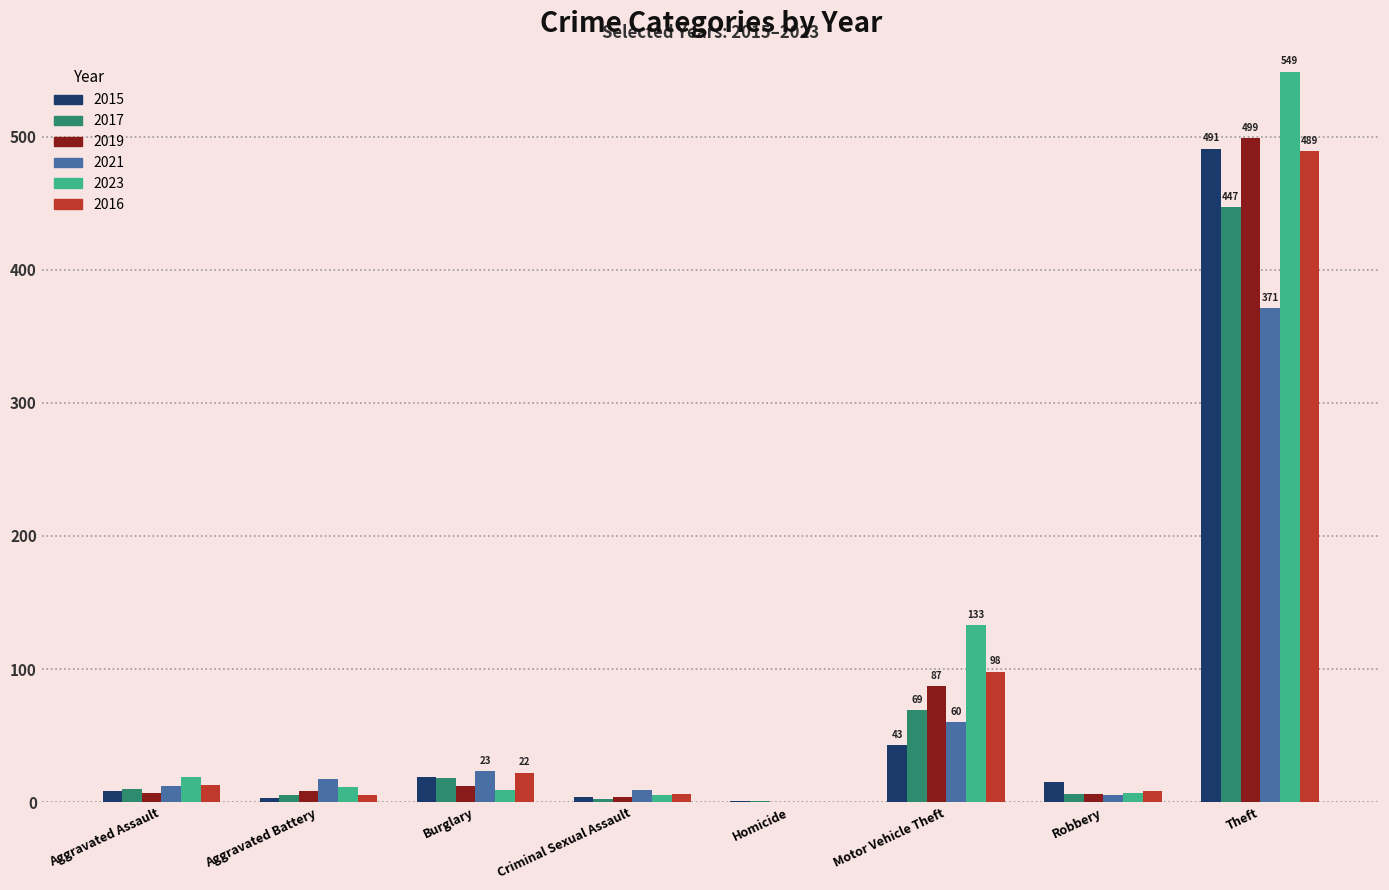

Which category has the highest value across all series?

Theft